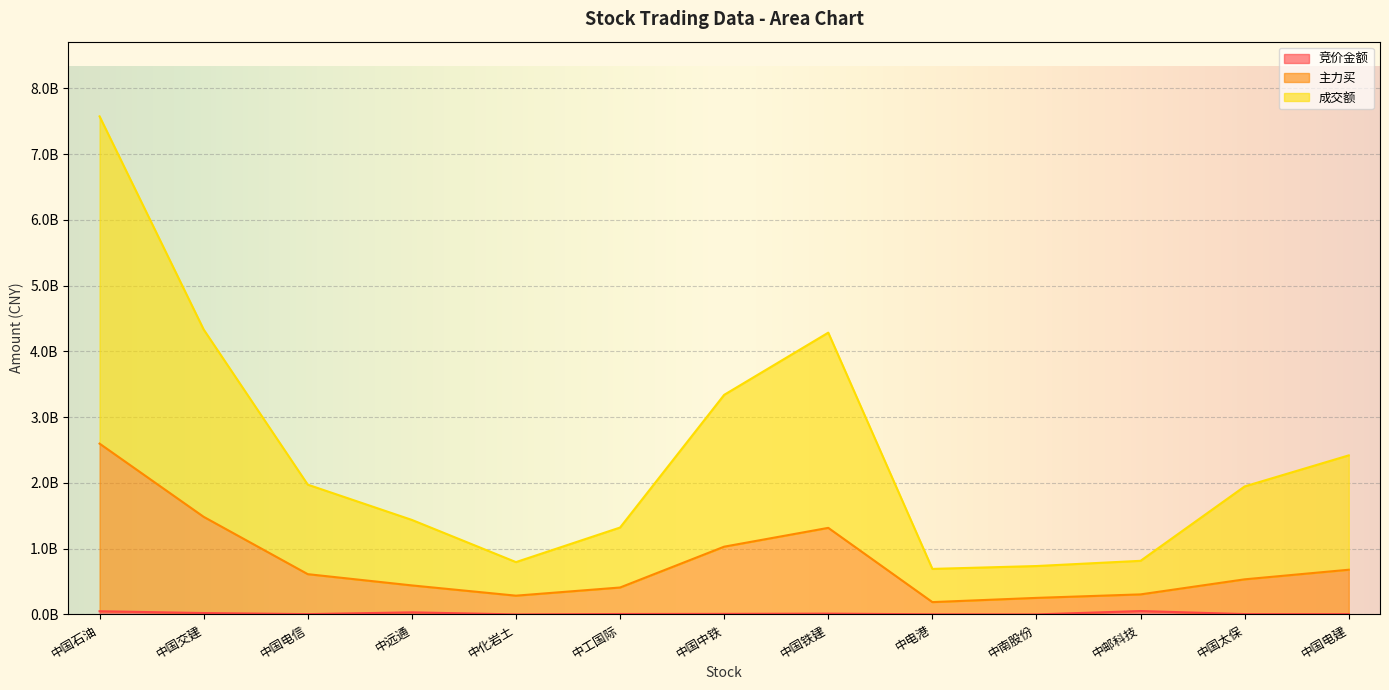

Does the chart display data point markers on the line(s)?

No